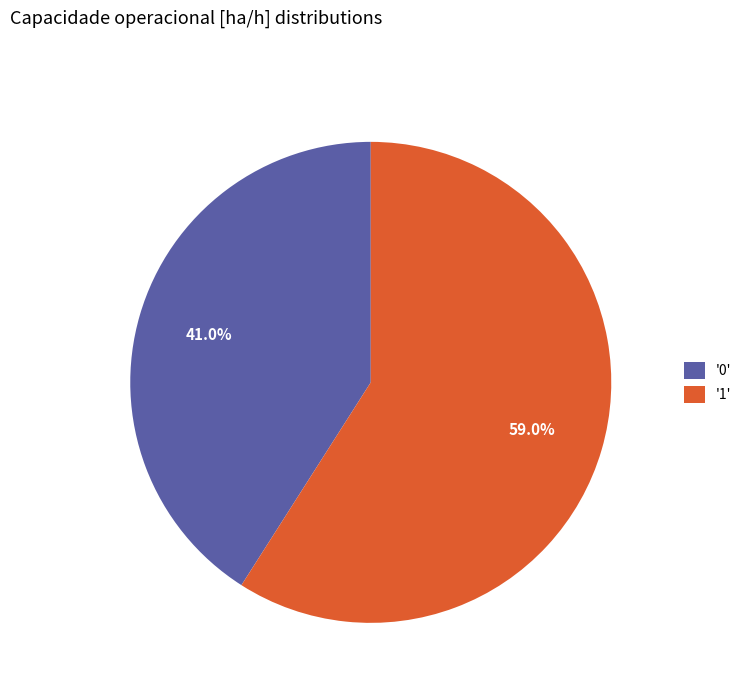

Which category accounts for the majority?

'1'